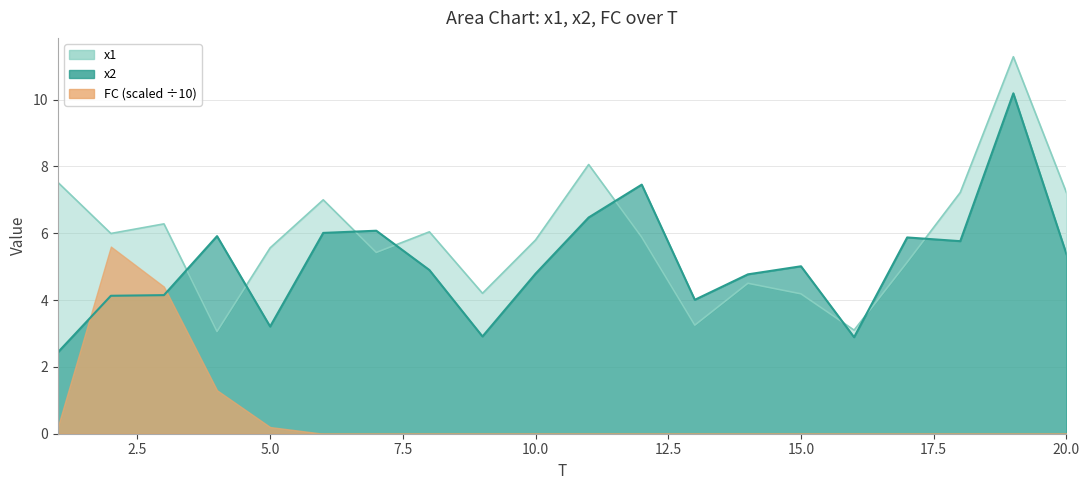

What is the difference between the maximum and minimum values in the x1 series?

8.2